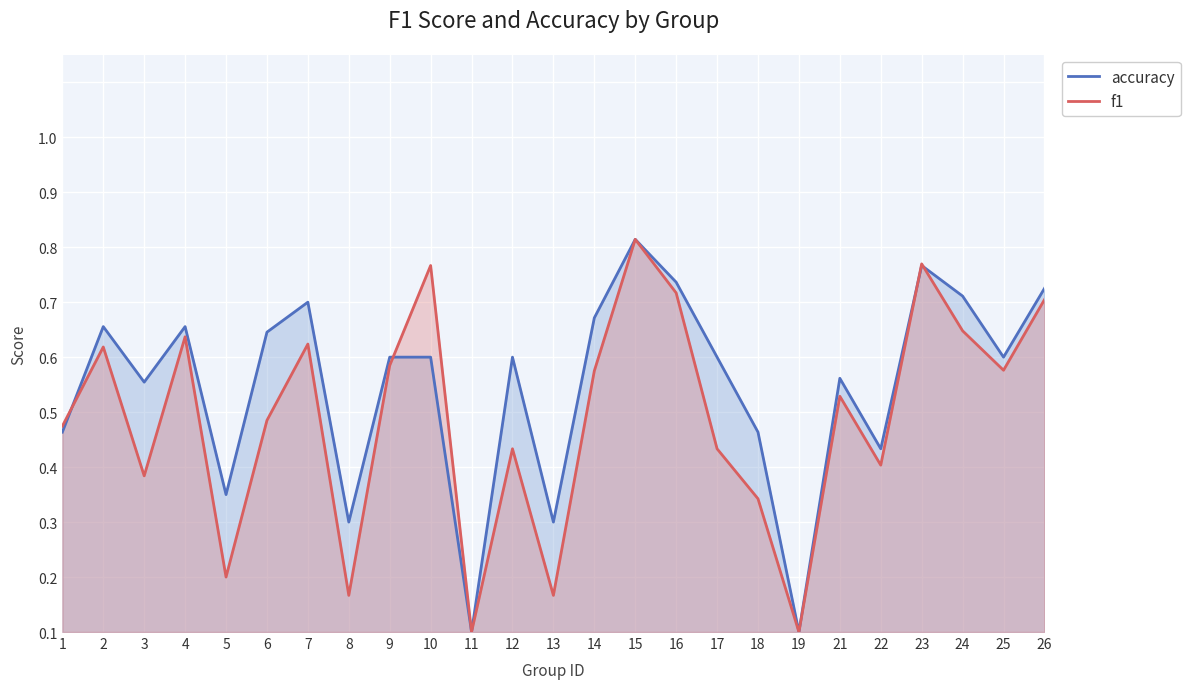

Which category has the highest value across all series?

15